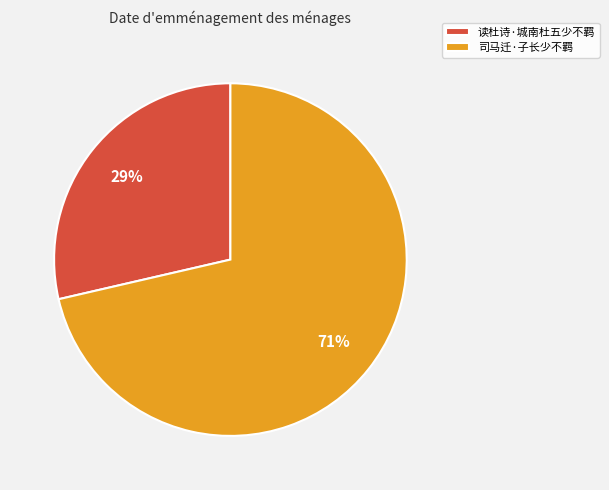

What is the largest slice in the pie chart?

司马迁·子长少不羁